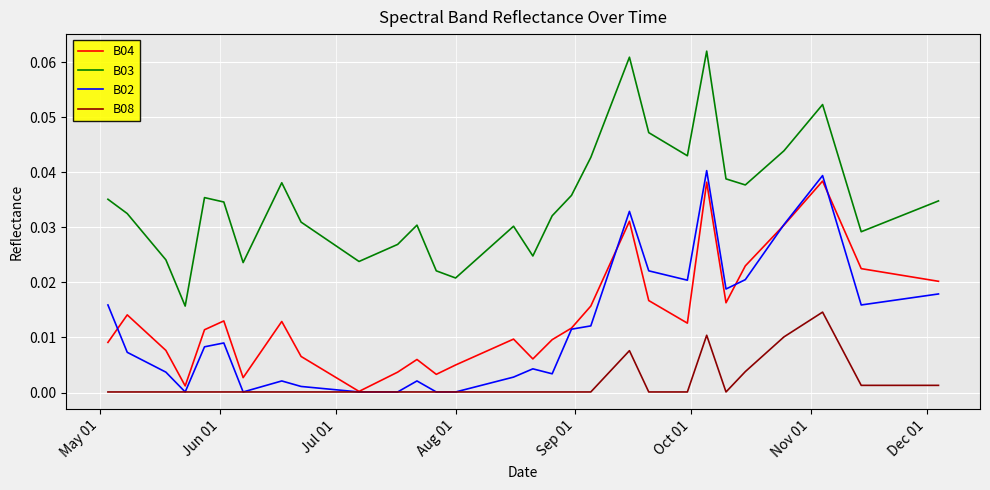

Rank the series by their maximum value, from lowest to highest.

B08, B04, B02, B03